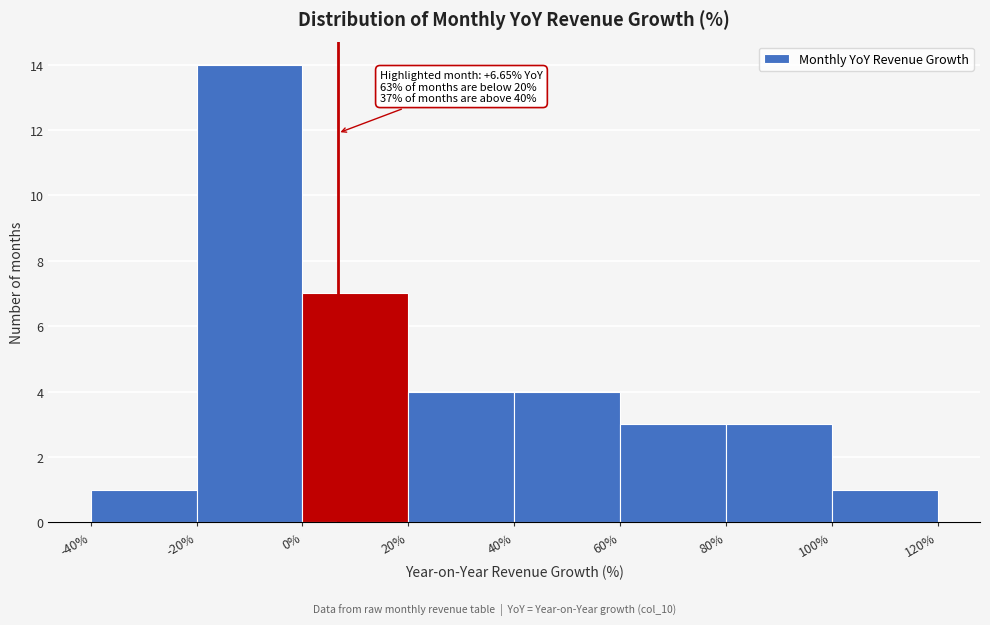

Which range on the x-axis has the tallest bar?

-20% to 0%